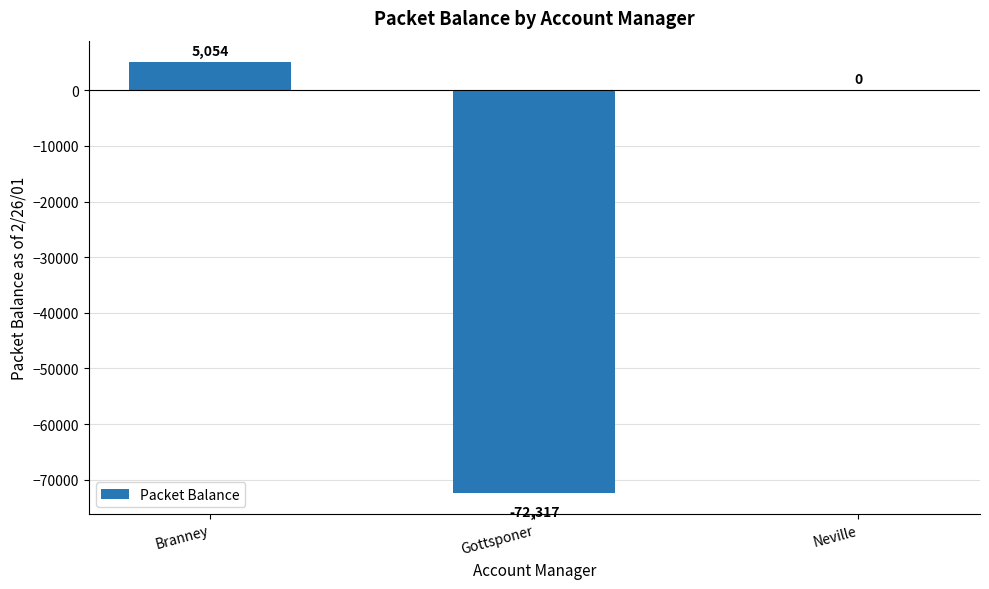

True or false: the data shows 52386 at Neville.

False